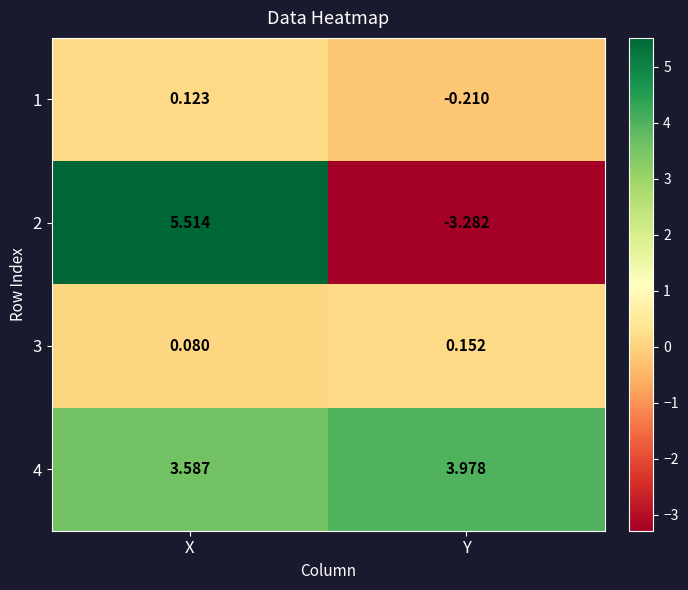

At which category is the sum across all series the highest?

X